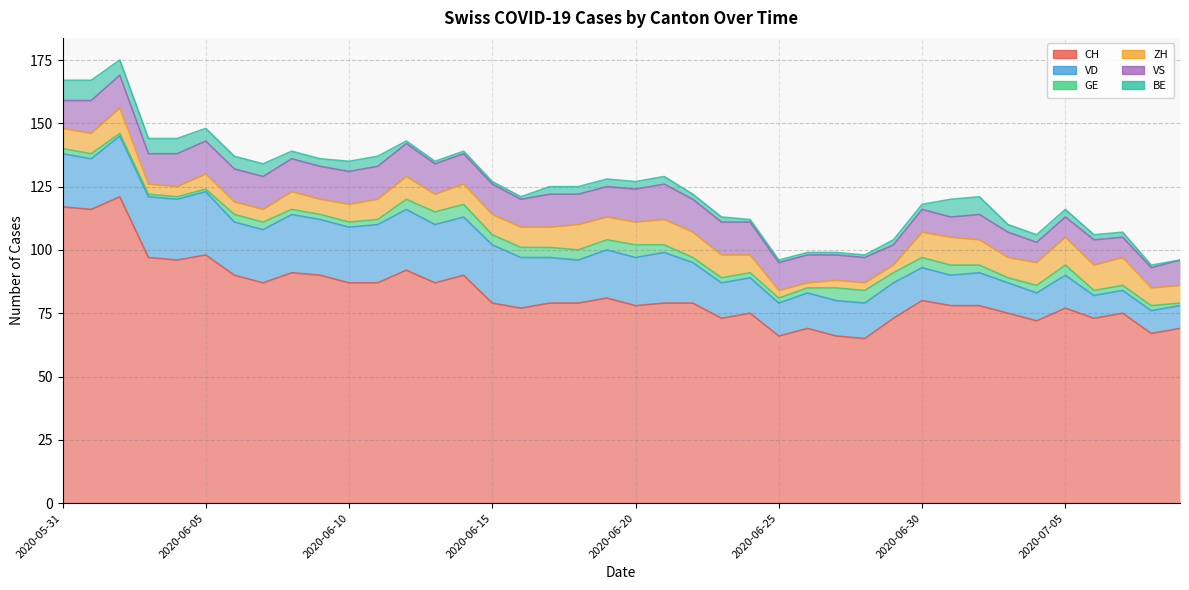

Which series has the widest spread of values?

CH